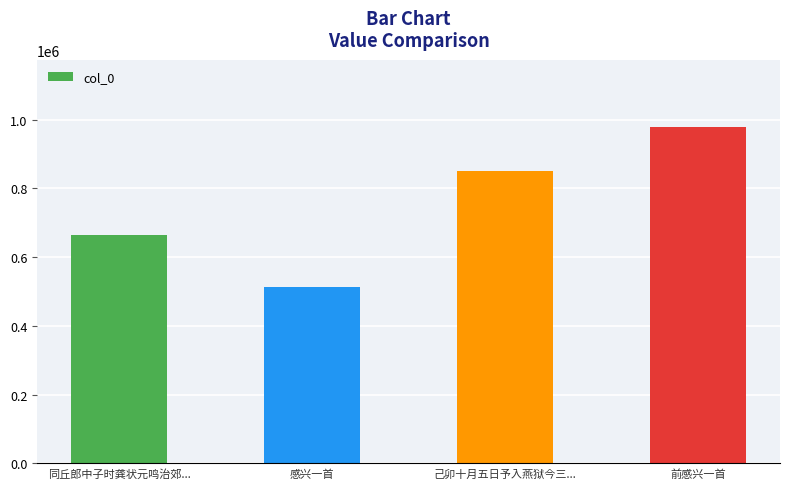

Which label corresponds to the smallest value in the chart?

感兴一首